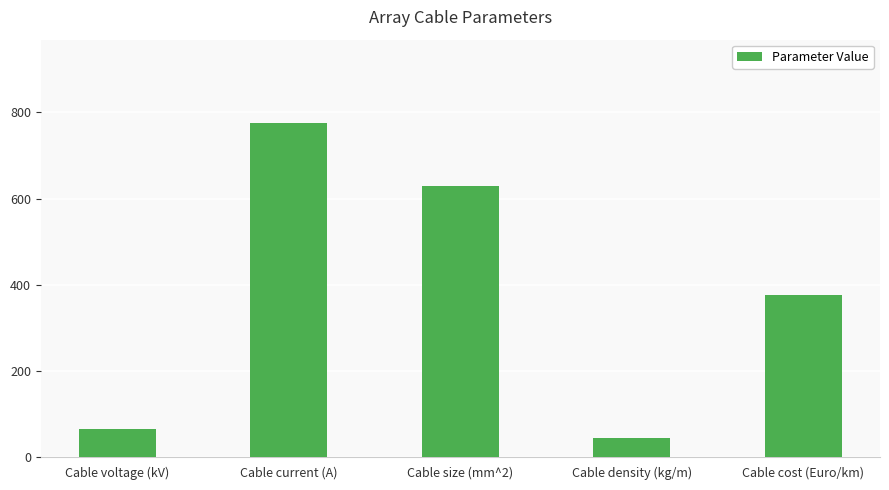

Reading left to right, what are all the values shown in this chart?

66	775	630	45	375